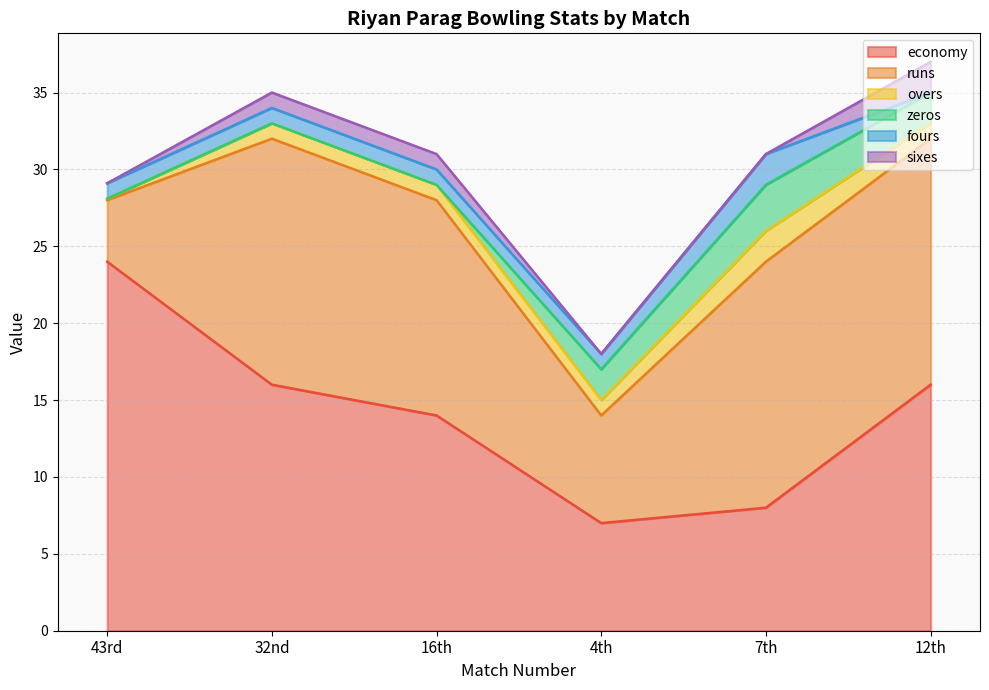

How many values in fours are above zero?

5